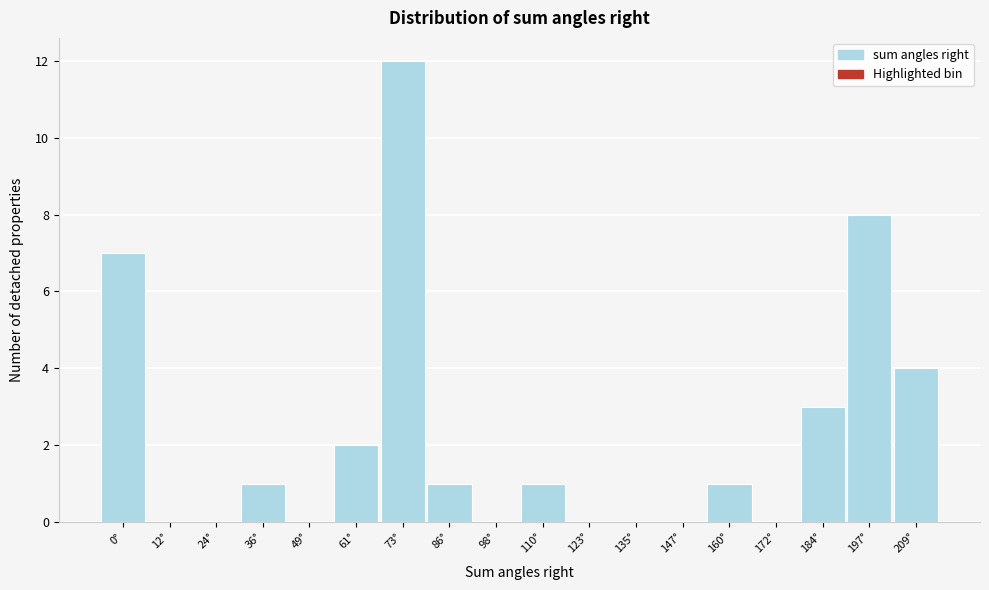

Reading right to left, extract all data points from this chart.

209°=4	197°=8	184°=3	172°=0	160°=1	147°=0	135°=0	123°=0	110°=1	98°=0	86°=1	73°=12	61°=2	49°=0	36°=1	24°=0	12°=0	0°=7